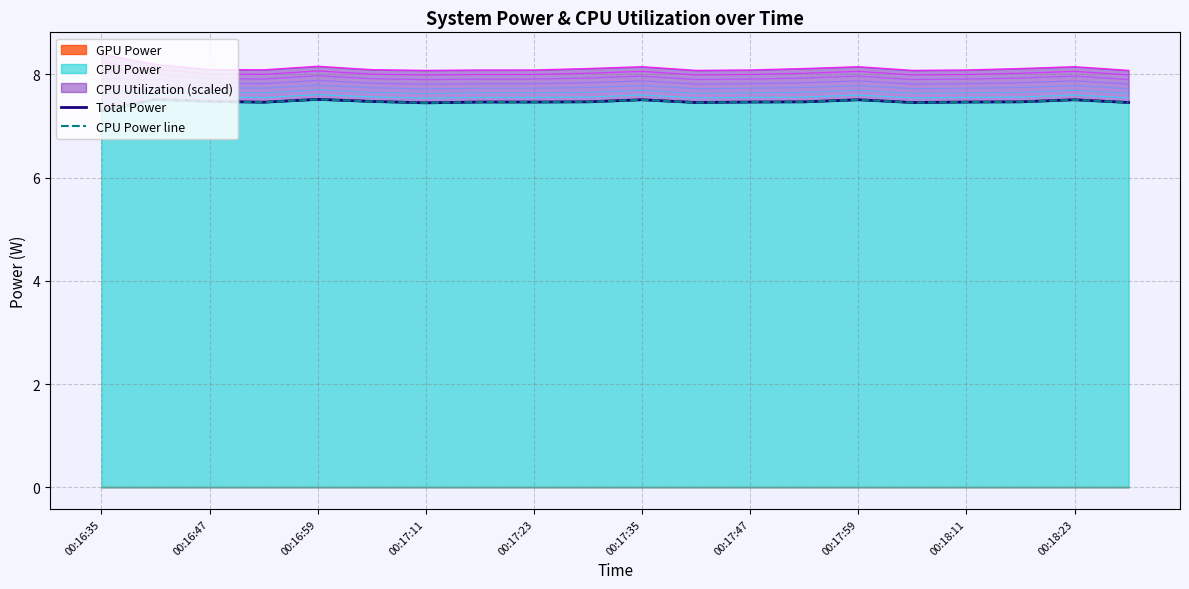

Does the chart have visible grid lines?

Yes